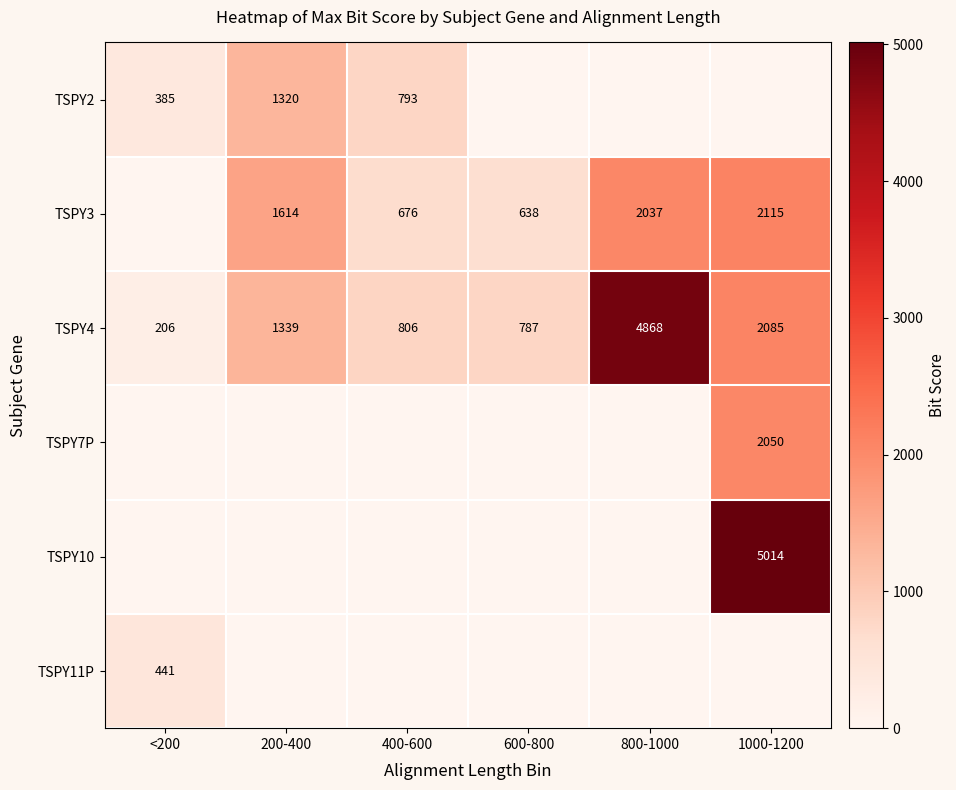

Is the value of TSPY7P at 1000-1200 greater than the value of TSPY3 at 1000-1200?

No